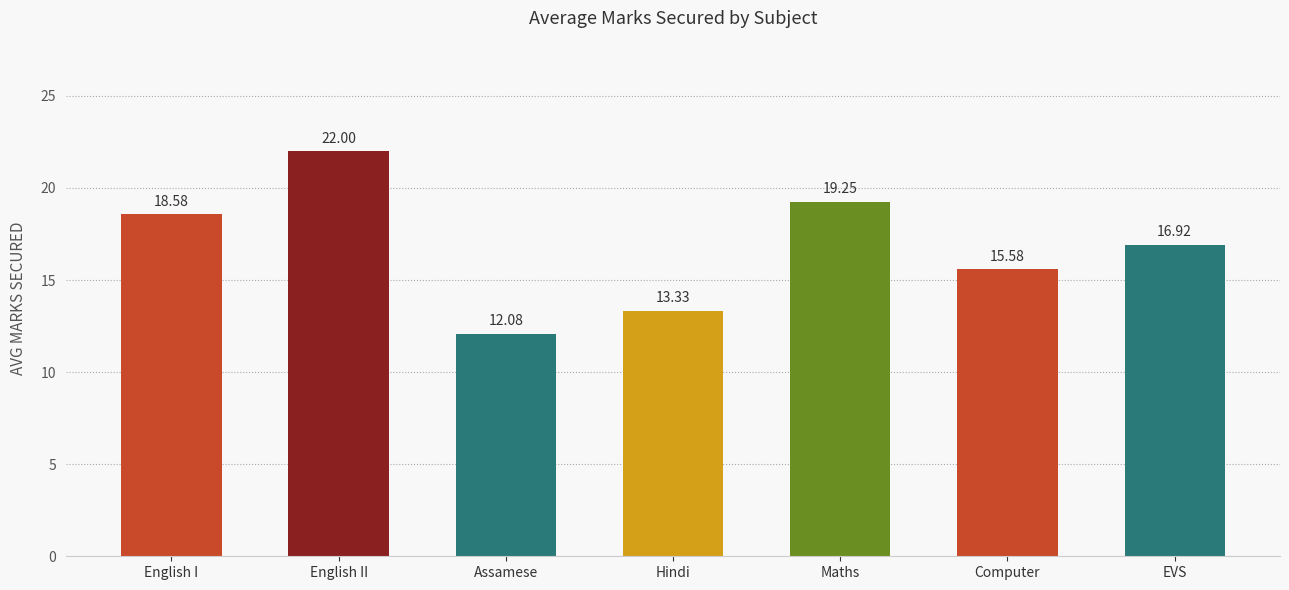

Rank the categories by value from lowest to highest.

Assamese, Hindi, Computer, EVS, English I, Maths, English II